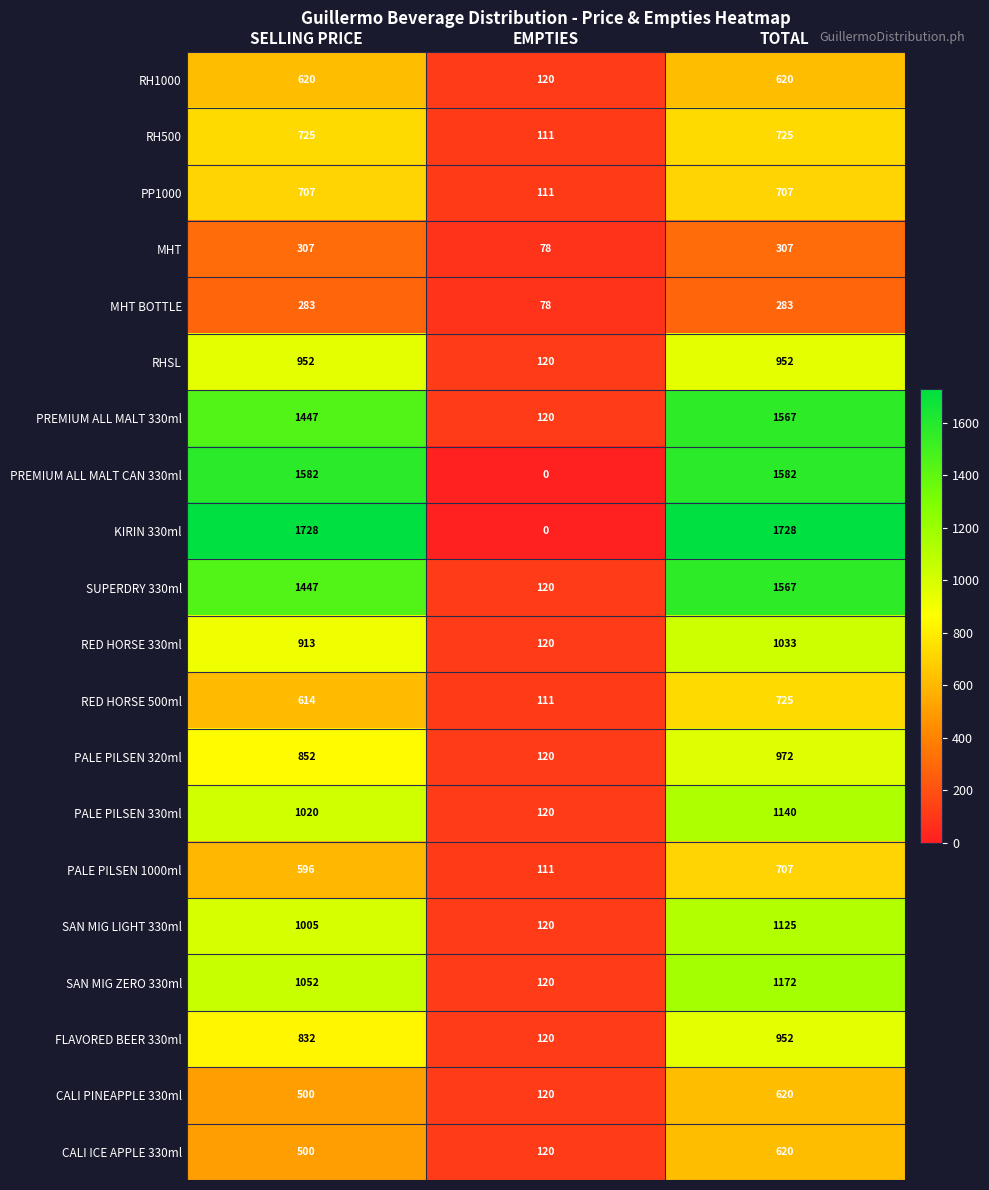

The value of RED HORSE 330ml at SELLING PRICE is 913. True or false?

True